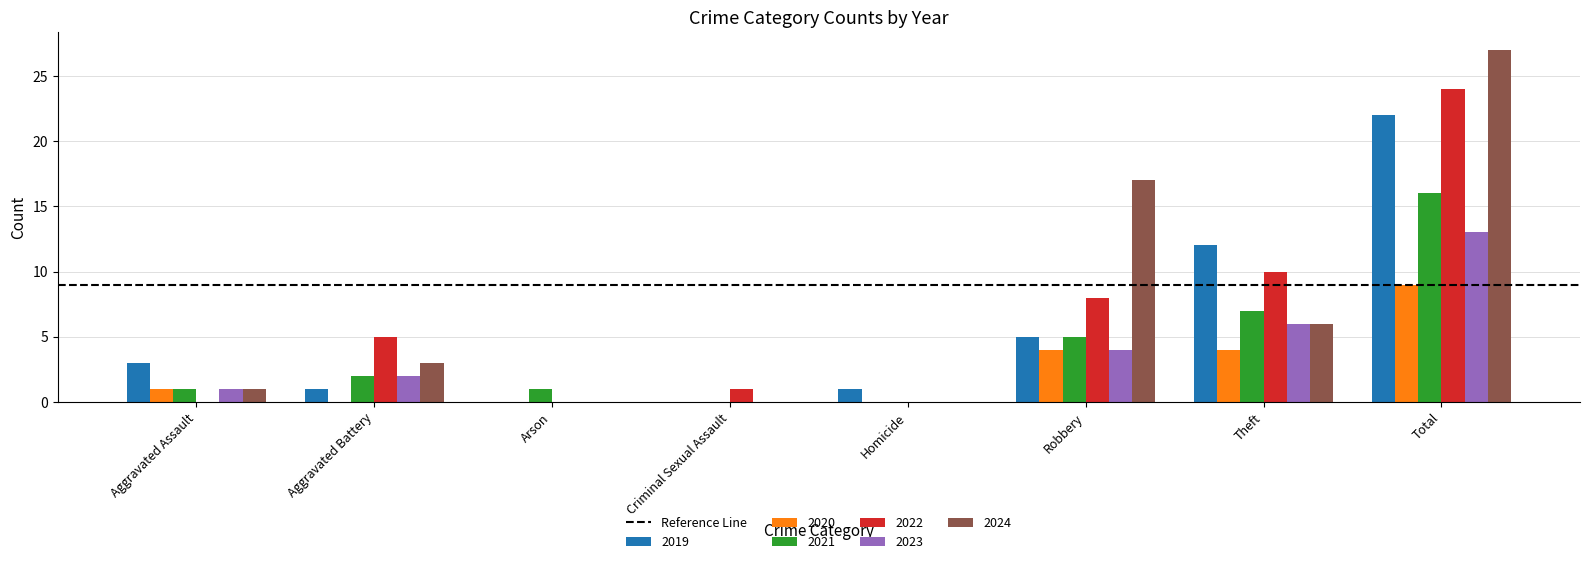

Is it true that 2021 equals 7 at Theft?

True